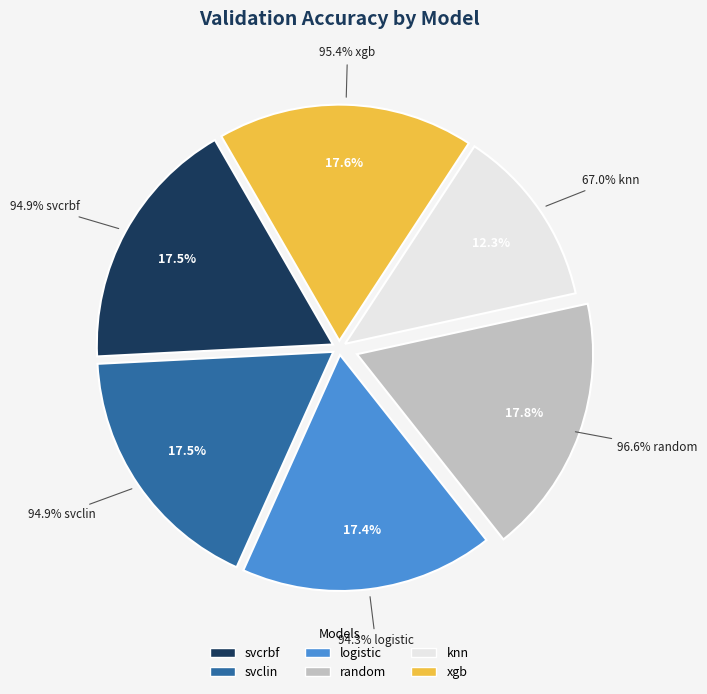

How many segments does this pie chart have?

6